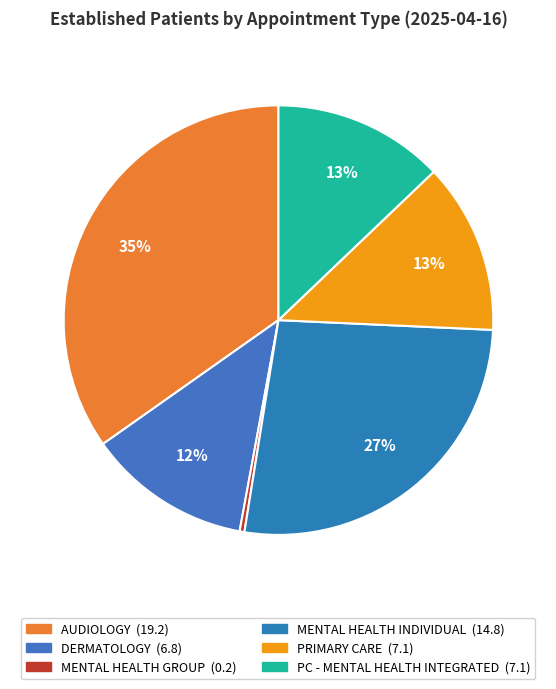

What is the largest slice in the pie chart?

AUDIOLOGY